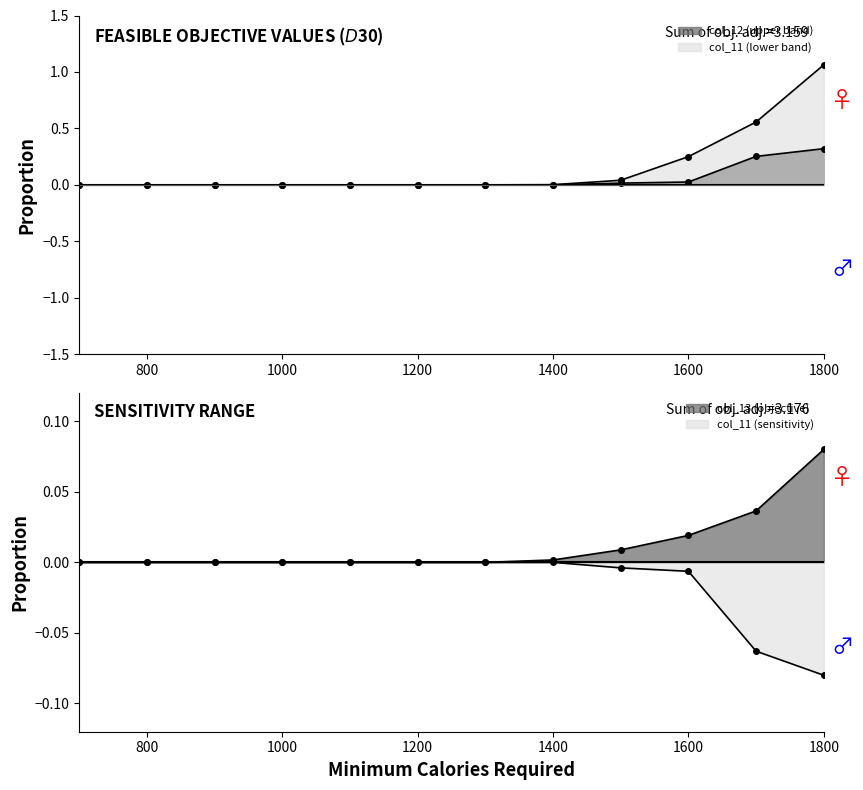

True or false: col_12 has a value of -0.0 at 1100.

True